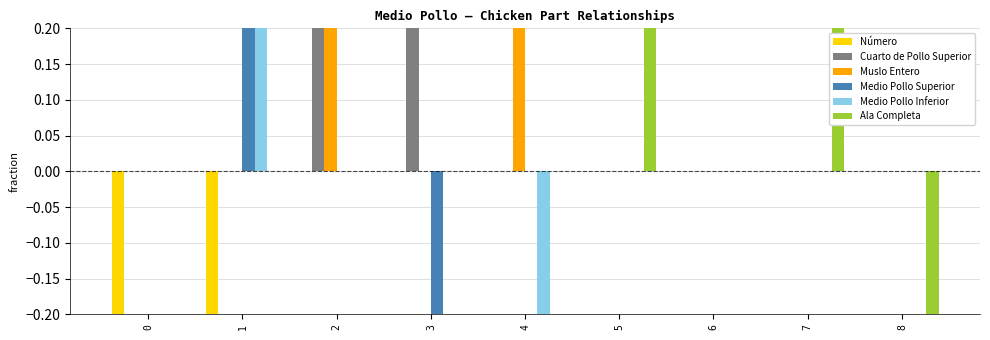

Which series has the widest spread of values?

Ala Completa